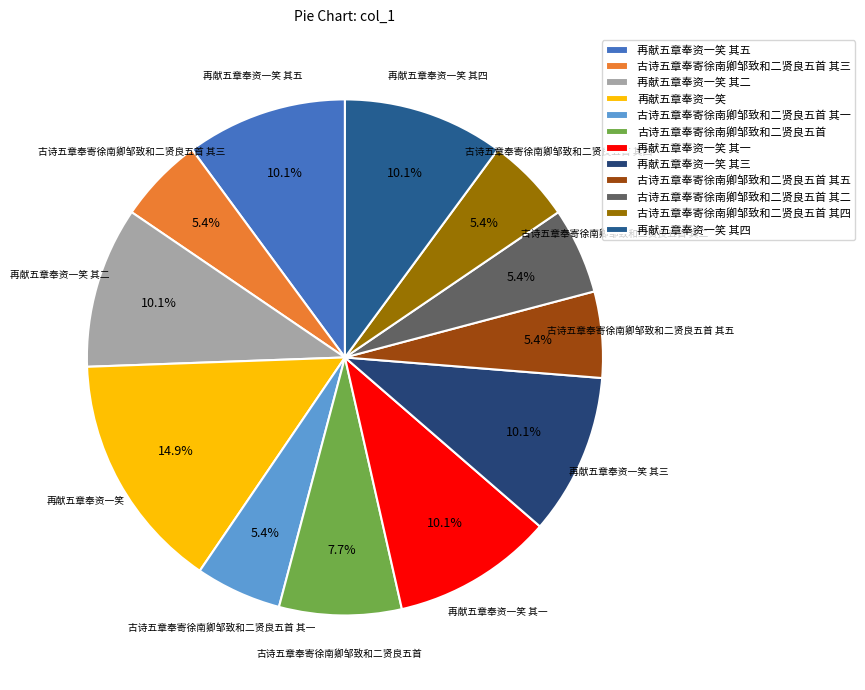

Between 古诗五章奉寄徐南卿邹致和二贤良五首 其四 and 古诗五章奉寄徐南卿邹致和二贤良五首, which is larger?

古诗五章奉寄徐南卿邹致和二贤良五首